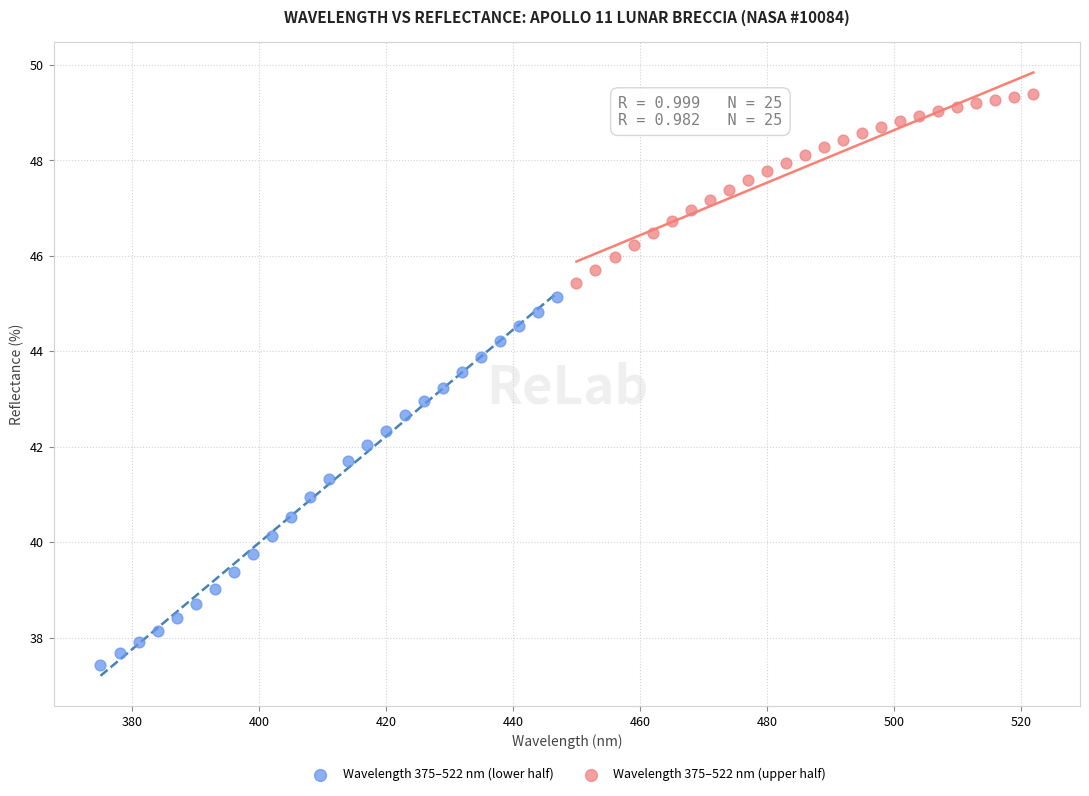

Which series contains the lowest Y value?

Wavelength 375–522 nm (lower half)